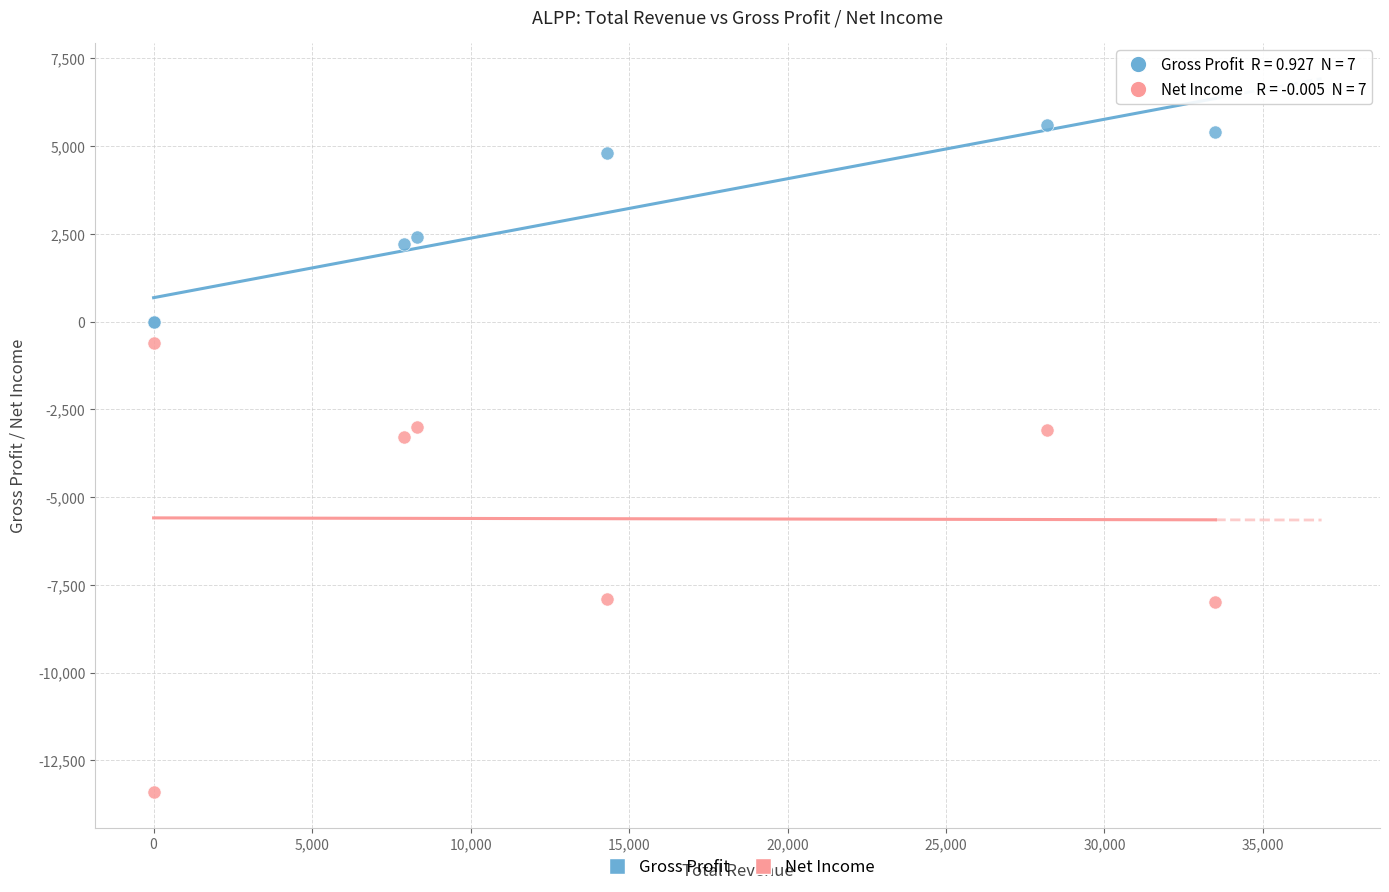

Which series reaches the maximum Y coordinate?

Gross Profit